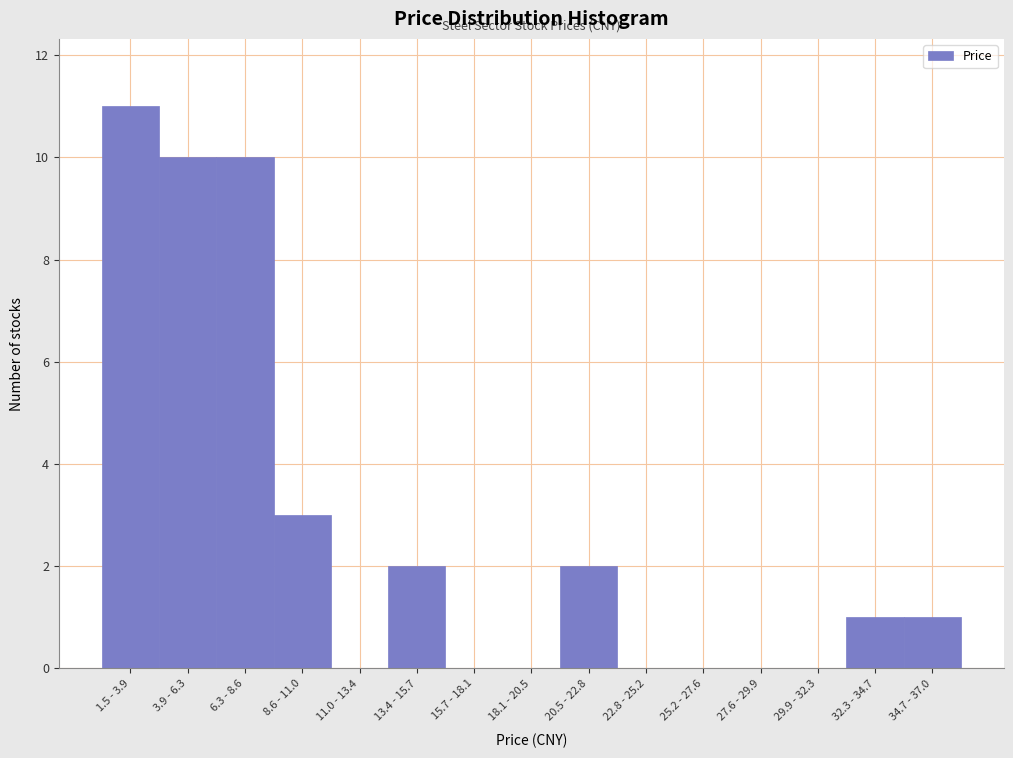

Reading left to right, transcribe all the data shown in this chart.

1.5 - 3.9=11	3.9 - 6.3=10	6.3 - 8.6=10	8.6 - 11.0=3	11.0 - 13.4=0	13.4 - 15.7=2	15.7 - 18.1=0	18.1 - 20.5=0	20.5 - 22.8=2	22.8 - 25.2=0	25.2 - 27.6=0	27.6 - 29.9=0	29.9 - 32.3=0	32.3 - 34.7=1	34.7 - 37.0=1